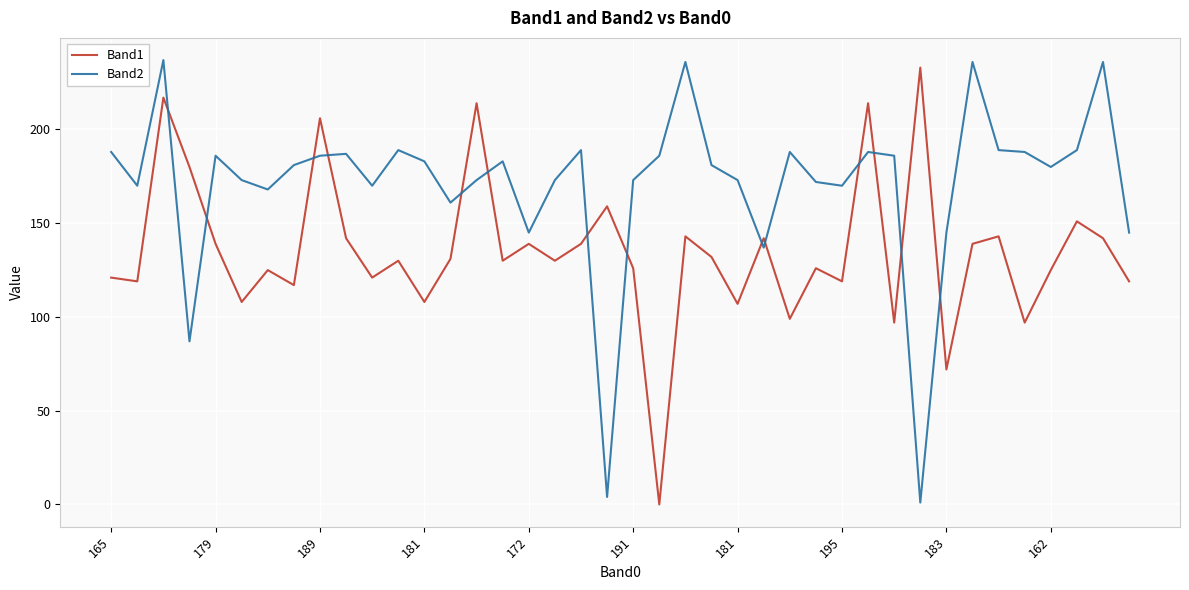

Which series has the largest total across all categories?

Band2